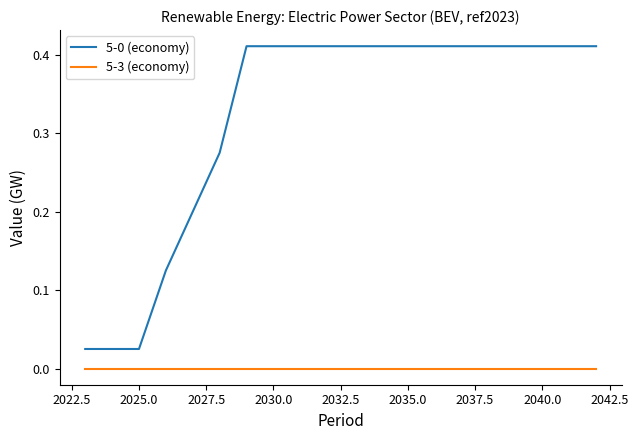

True or false: 5-3 (economy) and 5-0 (economy) intersect in this chart.

False